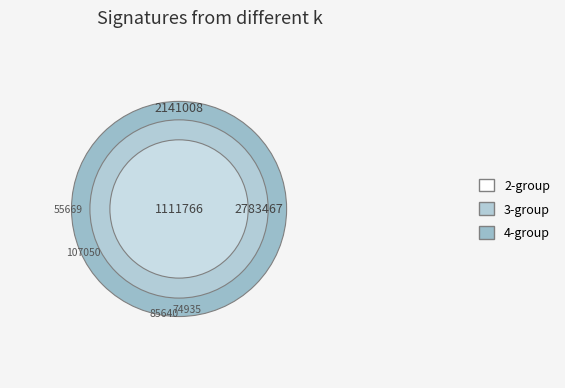

How many segments does this pie chart have?

9